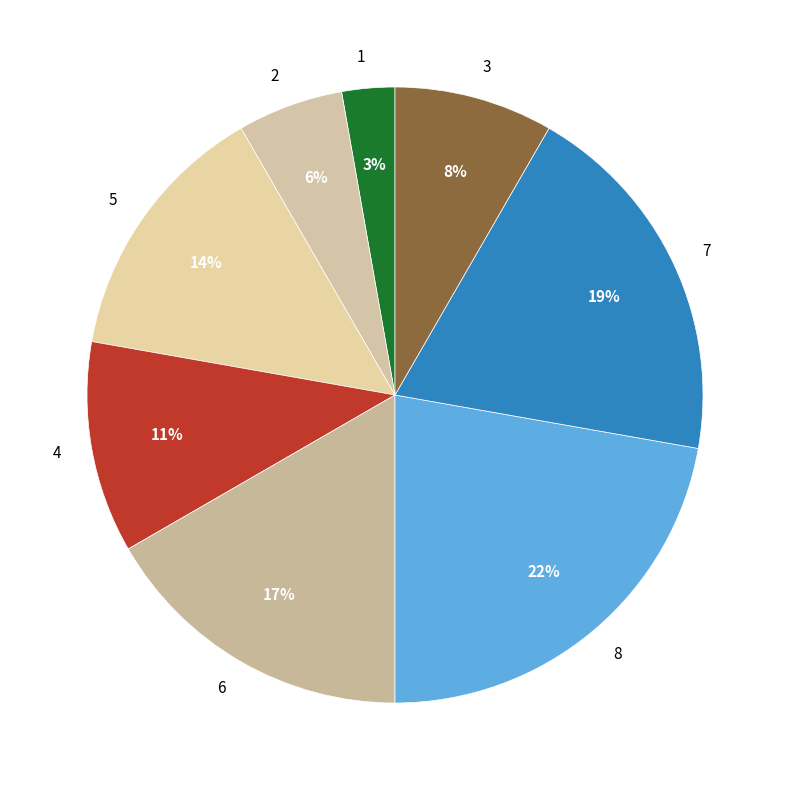

Is 2 the majority of the pie?

No